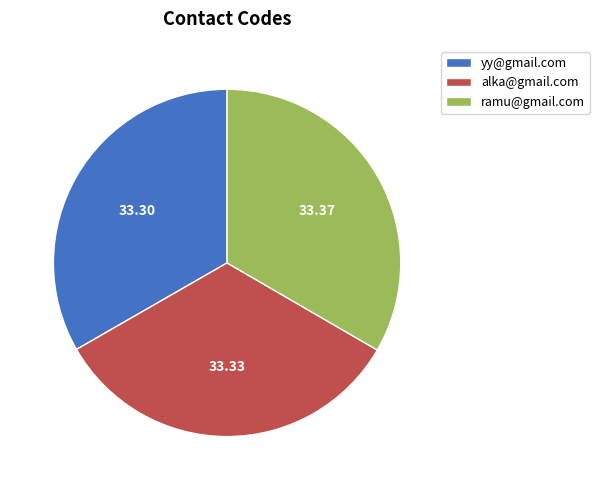

How many slices are in this pie chart?

3